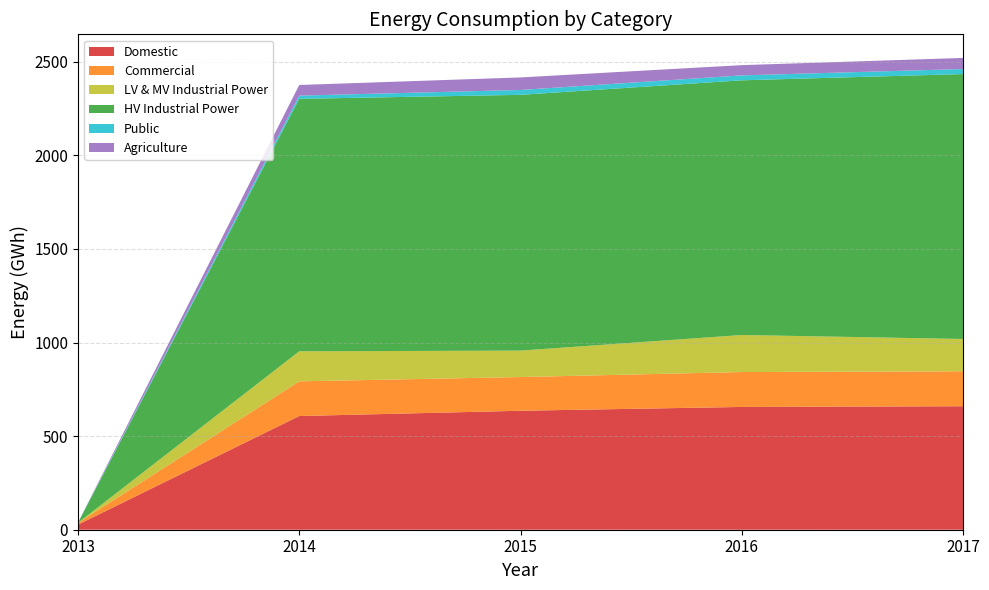

Reading left to right, extract all data points from this chart.

Domestic: 2013=27.1	2014=607.4	2015=635.5	2016=655.9	2017=659.6
Commercial: 2013=9.3	2014=185.2	2015=180.1	2016=186.5	2017=186.9
LV & MV Industrial Power: 2013=0.4	2014=160.5	2015=141.3	2016=197.8	2017=172.4
HV Industrial Power: 2013=0.0	2014=1348.6	2015=1366.3	2016=1360.5	2017=1415.1
Public: 2013=1.1	2014=17.1	2015=26.1	2016=26.3	2017=27.0
Agriculture: 2013=0.0	2014=56.9	2015=66.9	2016=54.7	2017=59.3